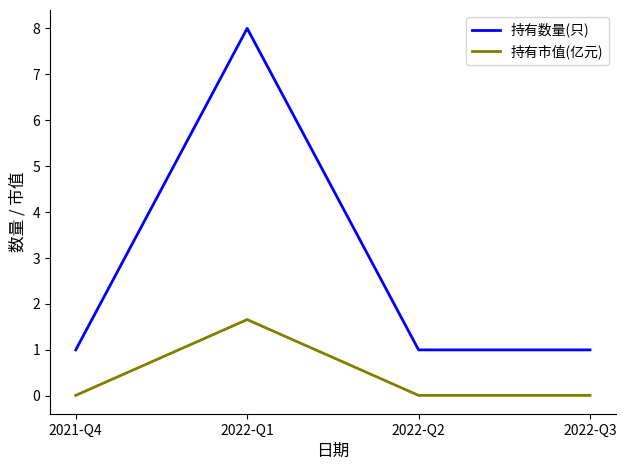

True or false: 持有数量(只) and 持有市值(亿元) cross at least once.

False